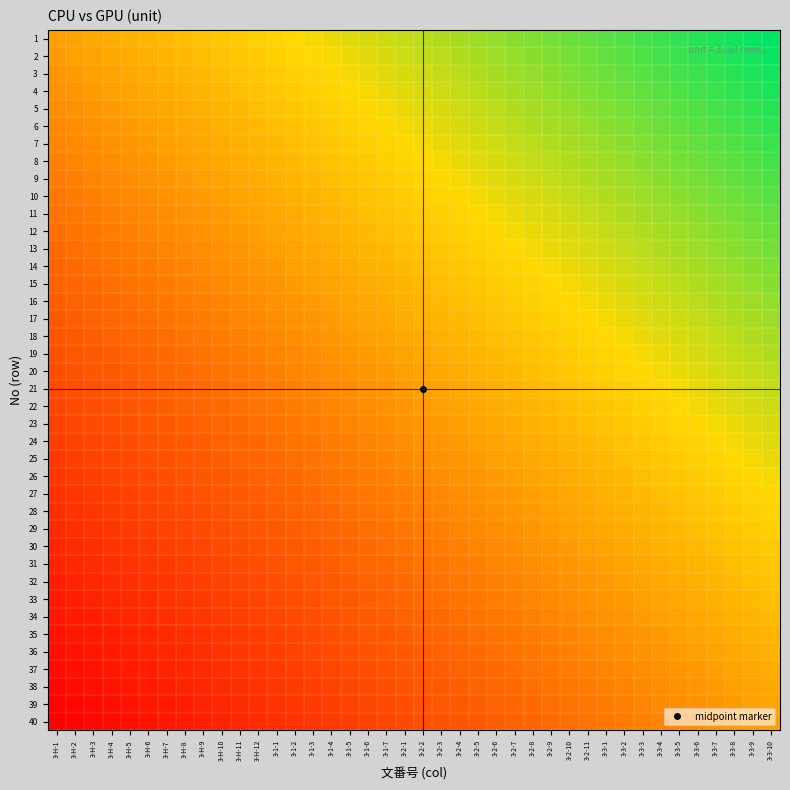

What is the difference between the highest and lowest values at 3-2-7?

1.0